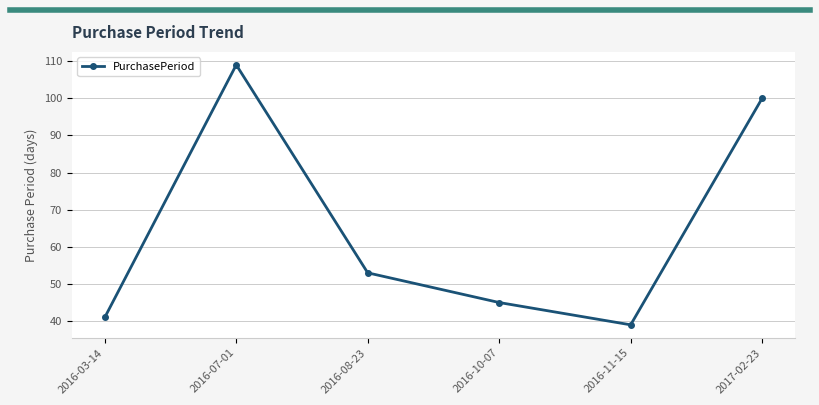

What is the sum of all values?

387